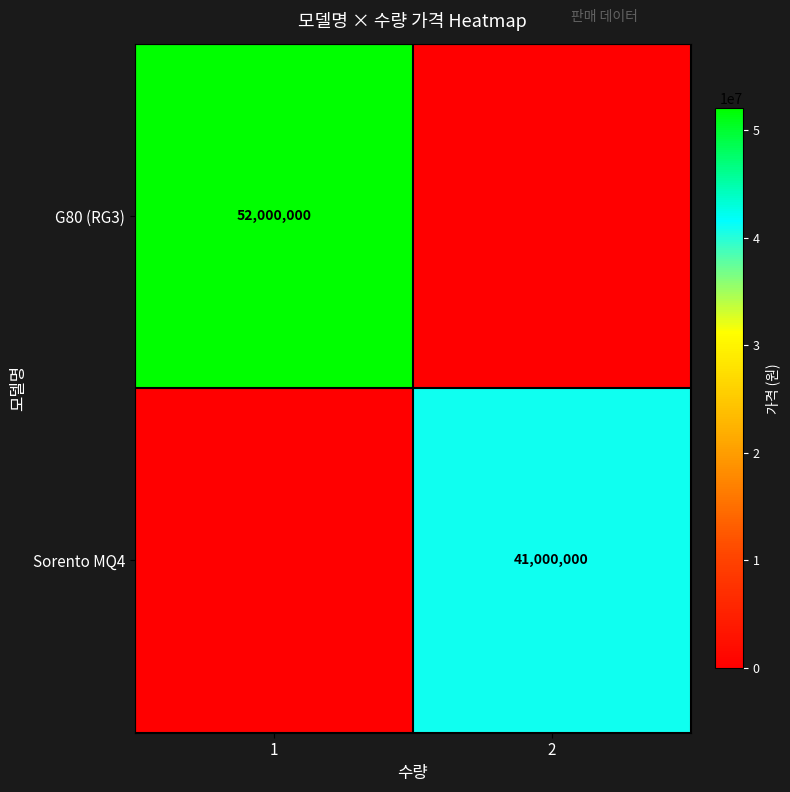

Is it true that Sorento MQ4 equals 13391901 at 2?

False